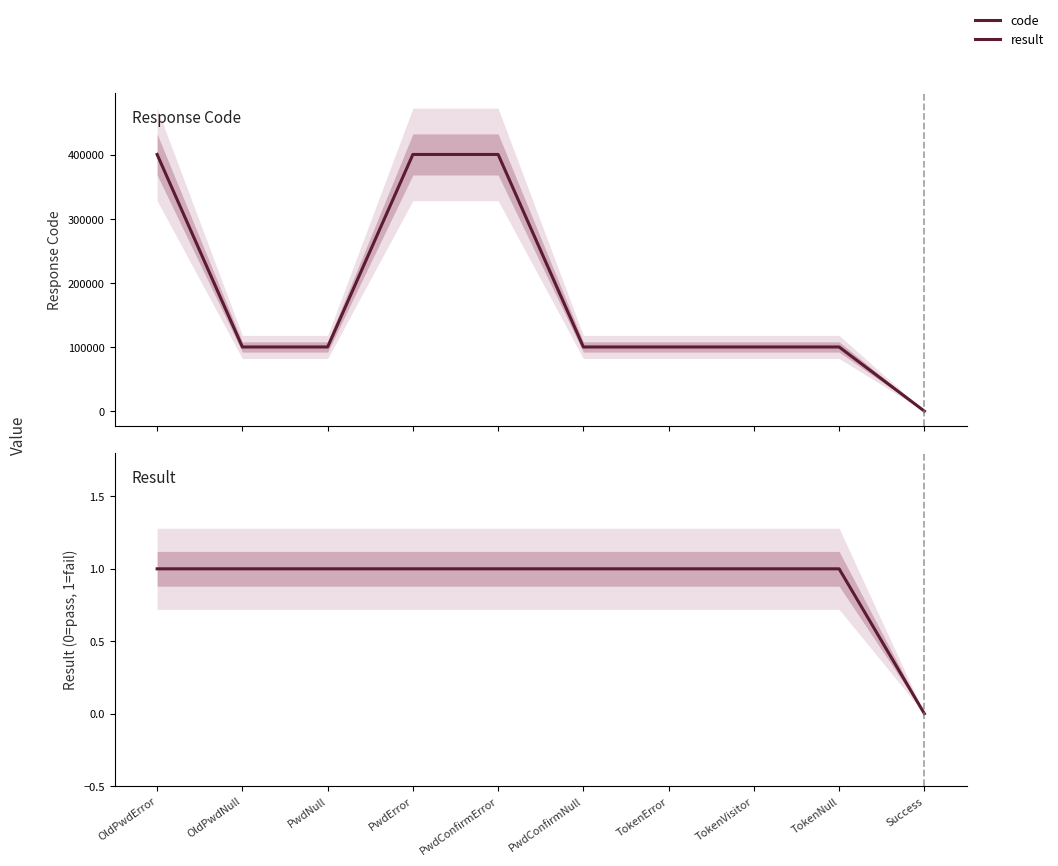

What is the difference between the second highest and minimum values in the result series?

1